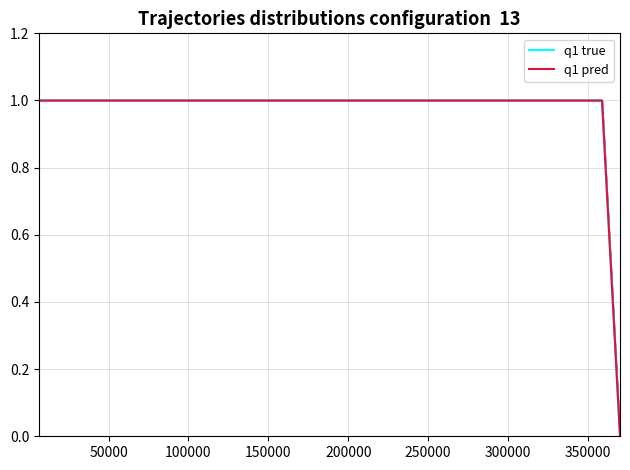

What are all the series names shown in the legend?

q1 true, q1 pred